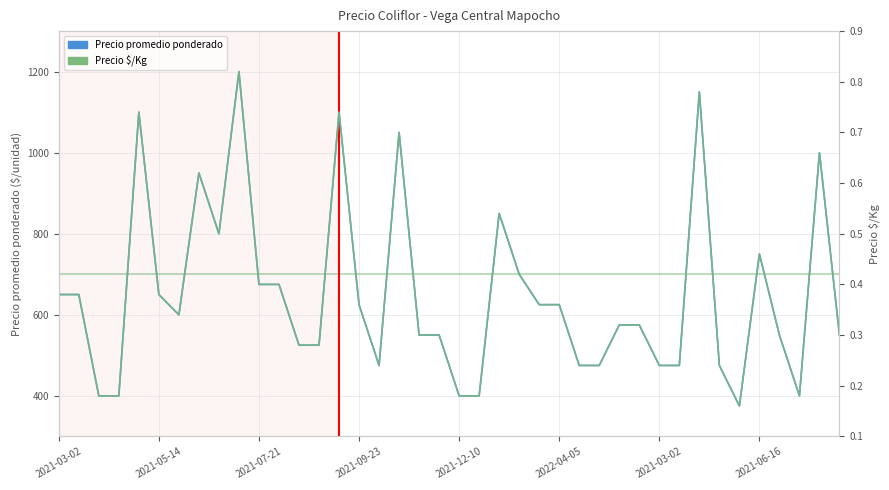

The Precio promedio ponderado series shows 625 at 2021-09-23. True or false?

True